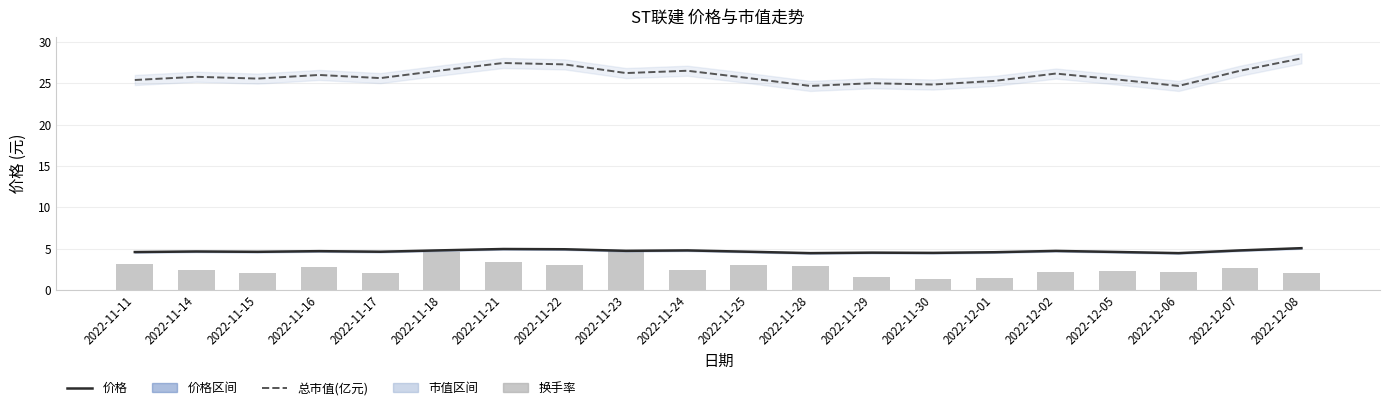

Which has a higher value, 2022-11-30 or 2022-12-07?

2022-12-07